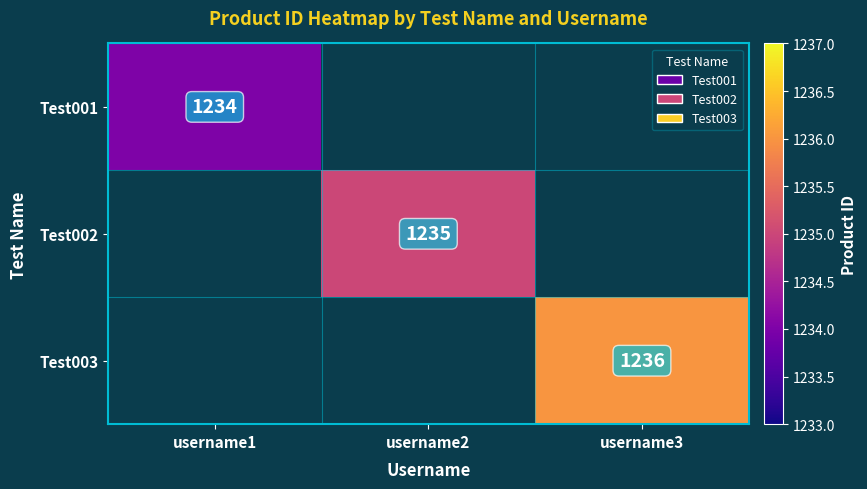

Which label corresponds to the largest value in the chart?

username3